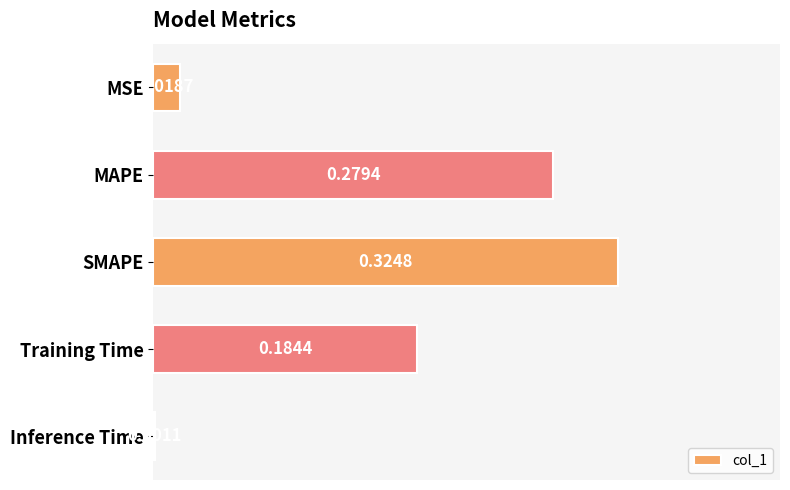

What is the sum of all values?

0.8